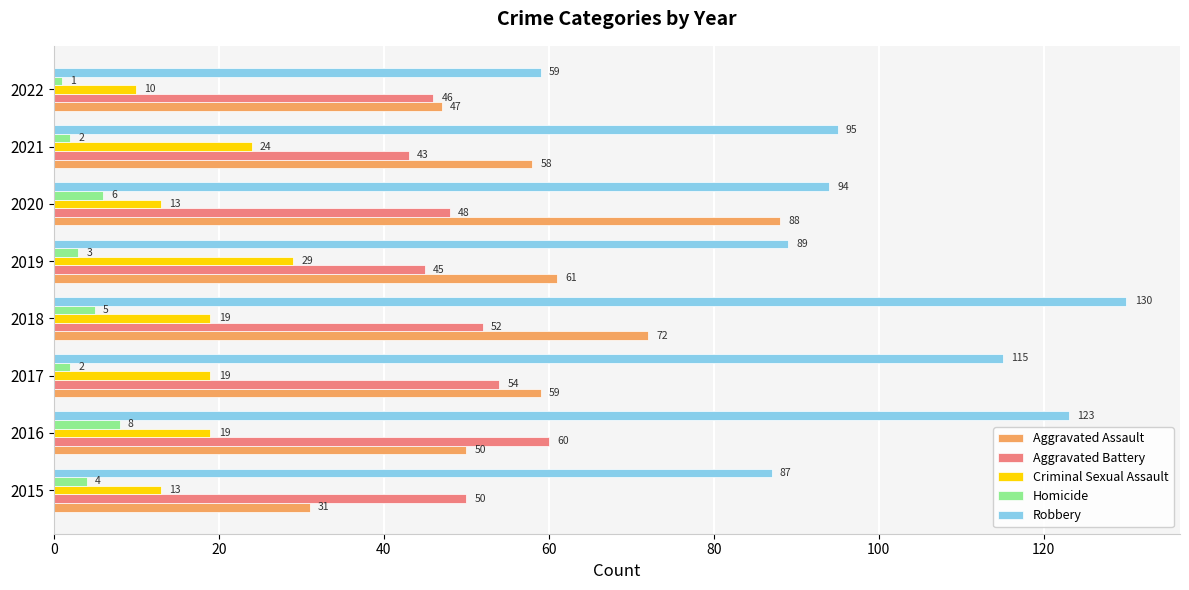

The value of Aggravated Battery at 2020 is 48. True or false?

True